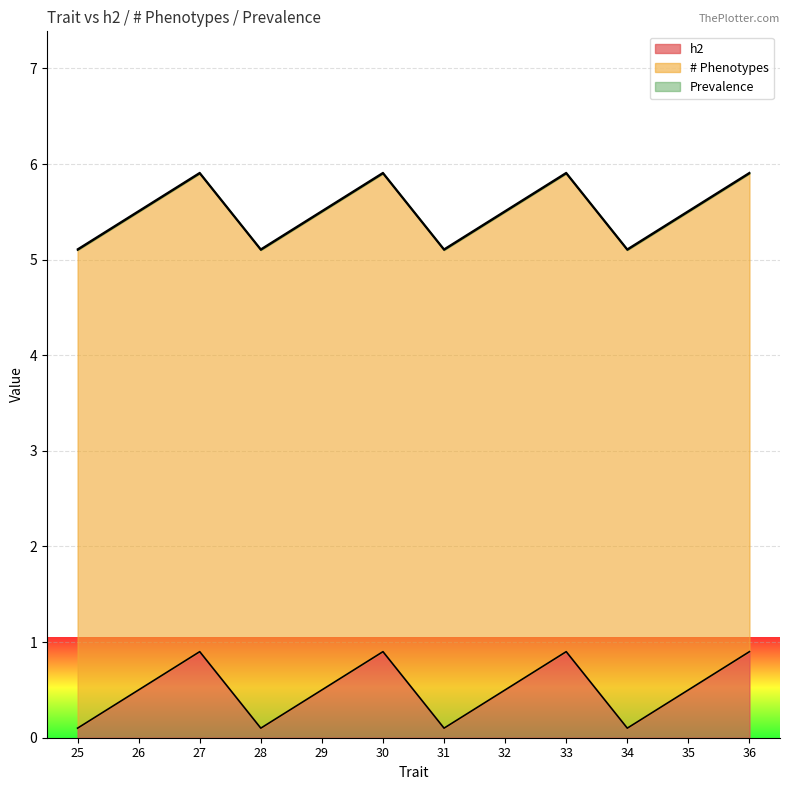

Which series has the widest spread of values?

h2